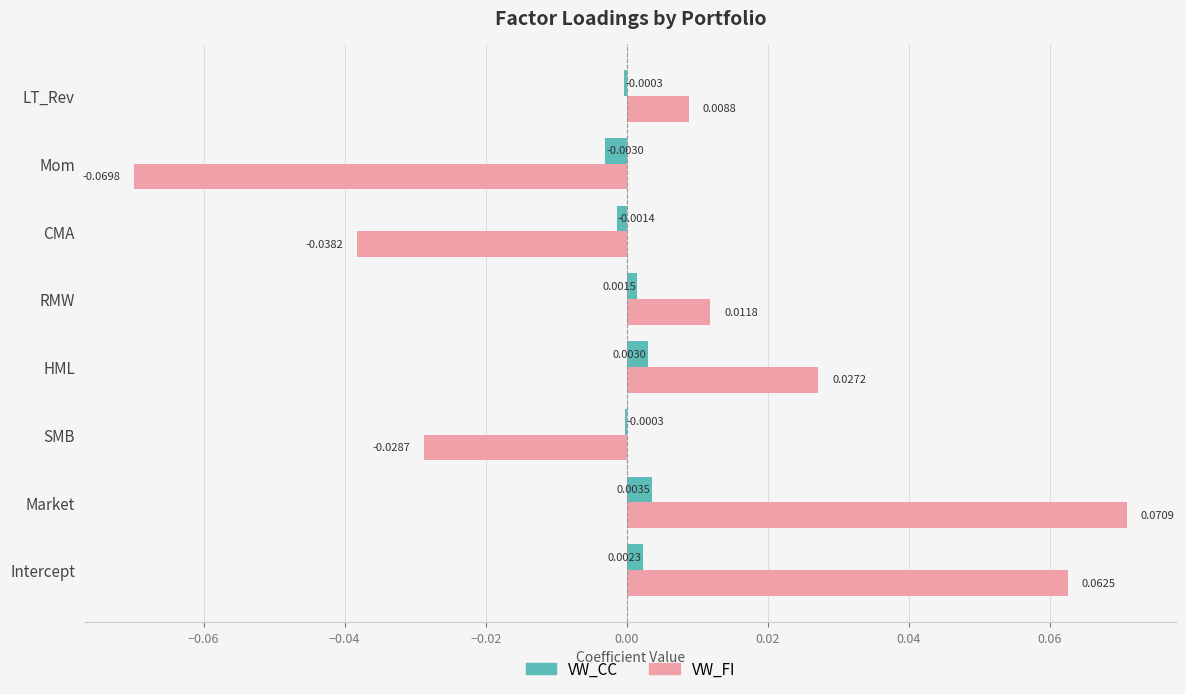

Where is VW_FI nearest to the value 0?

LT_Rev